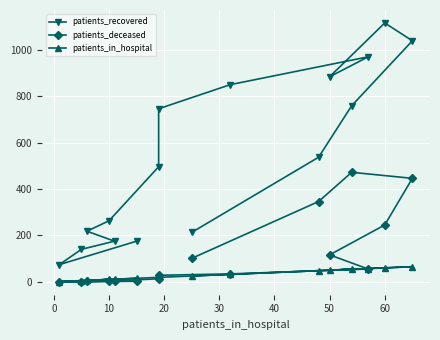

True or false: patients_in_hospital and patients_recovered intersect in this chart.

False